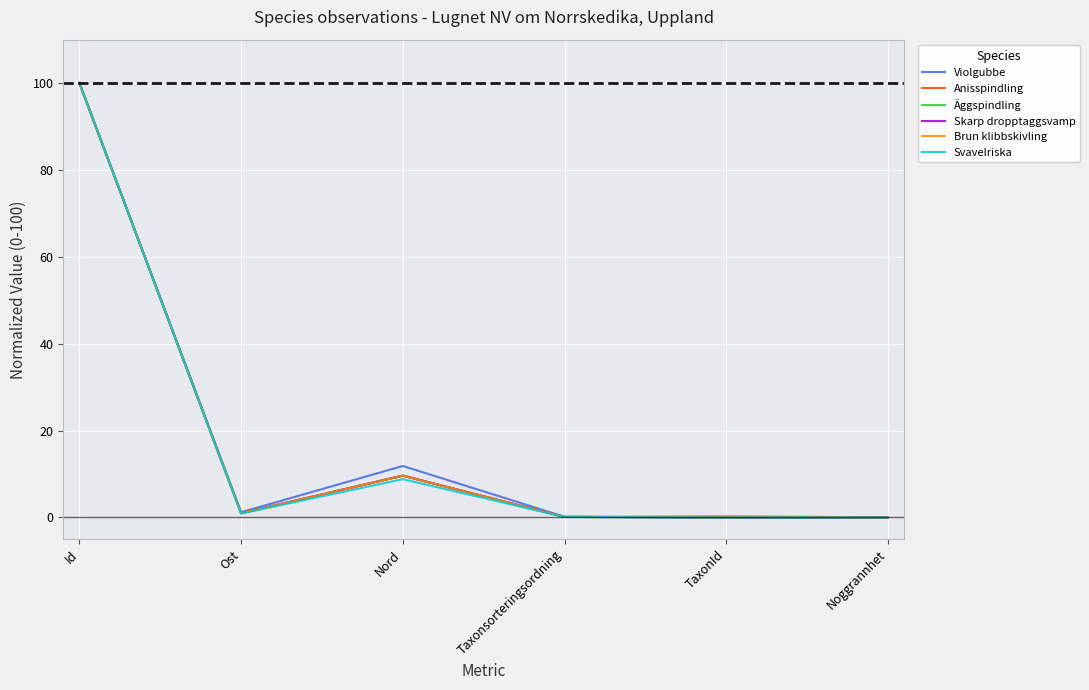

Is it true that Svavelriska equals 0.0 at Noggrannhet?

True